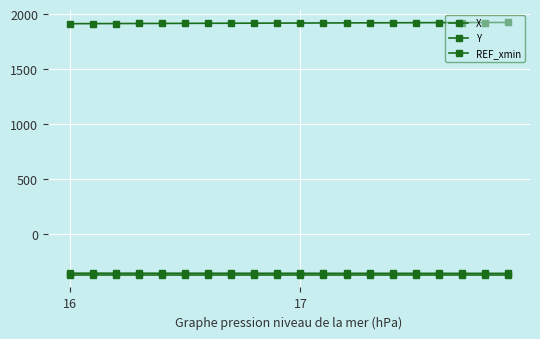

Is this an area chart (filled region under the line)?

No